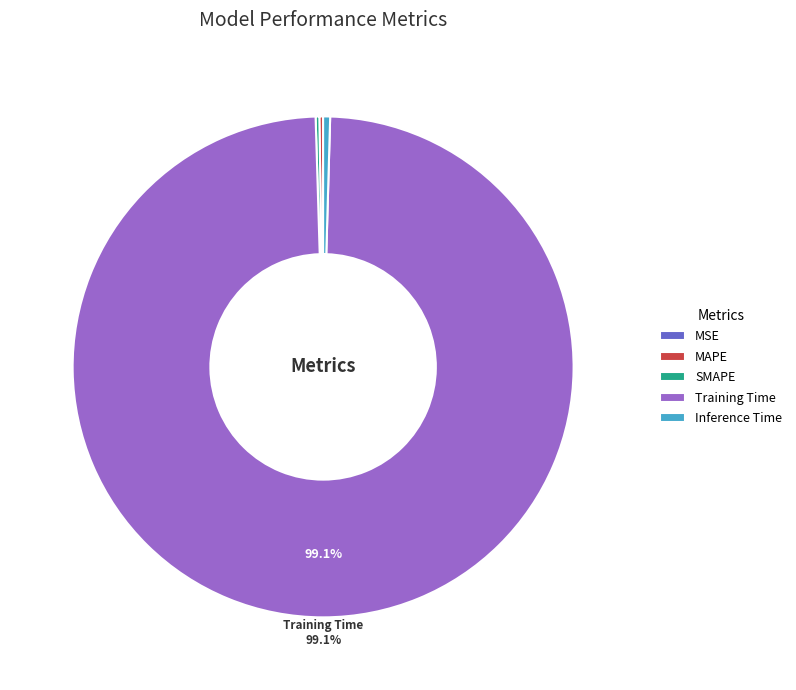

What is the largest slice in the pie chart?

Training Time